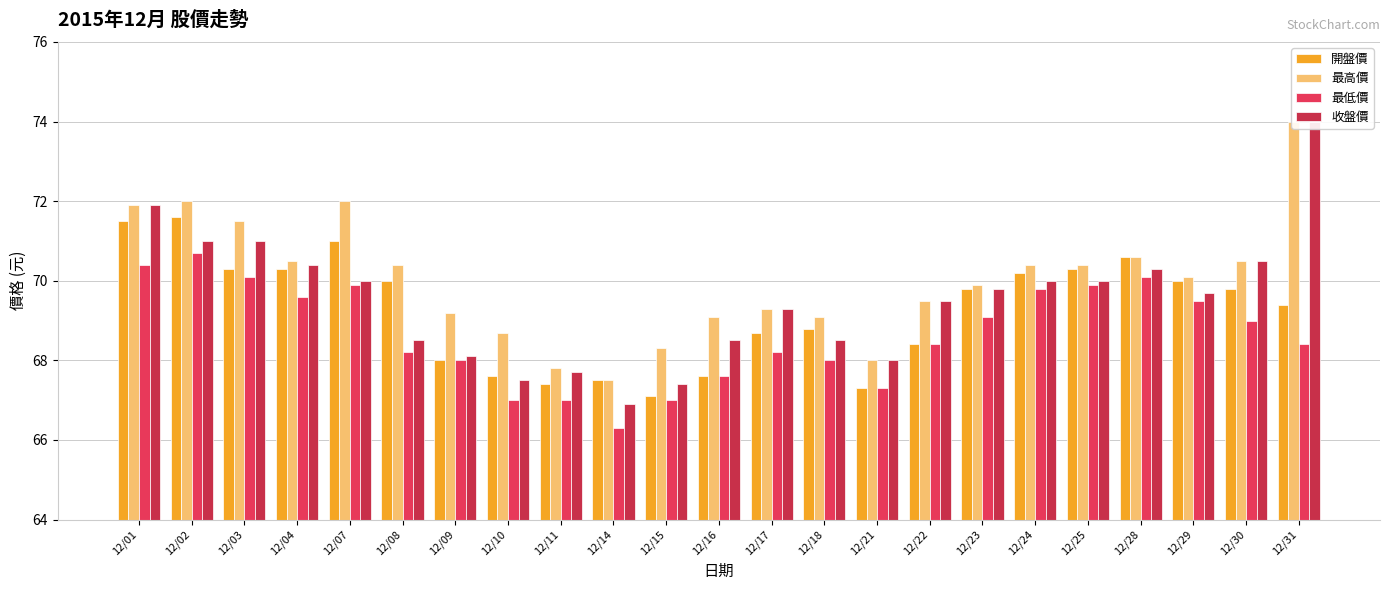

Between 12/07 and 12/28, which series saw the biggest shift?

最高價